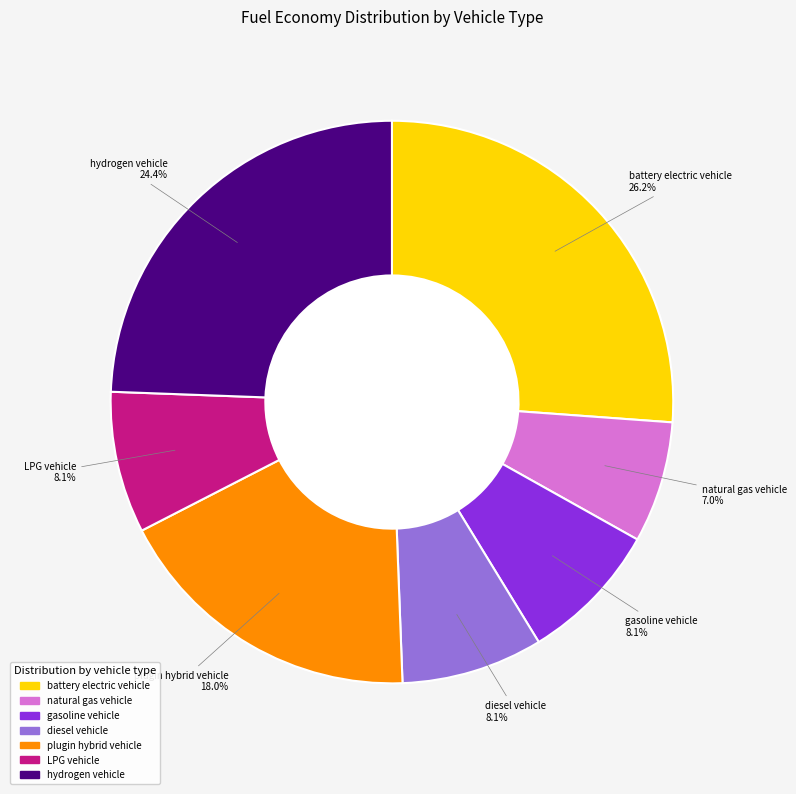

How many slices are in this pie chart?

7